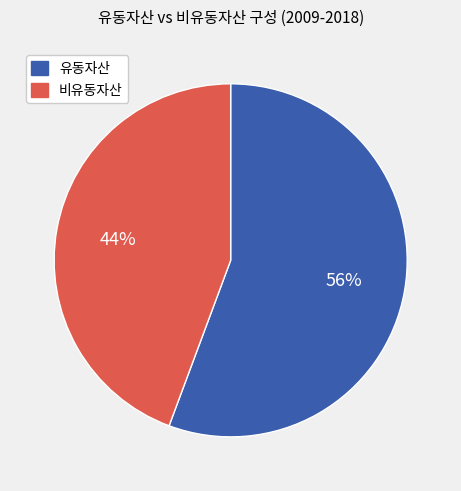

Count the number of slices in the pie.

2